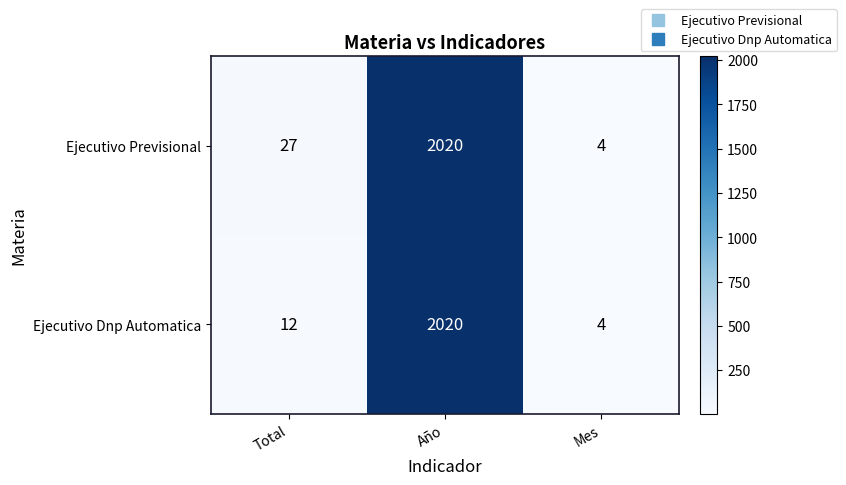

What is the difference between the Ejecutivo Previsional values at Año and Mes?

2016